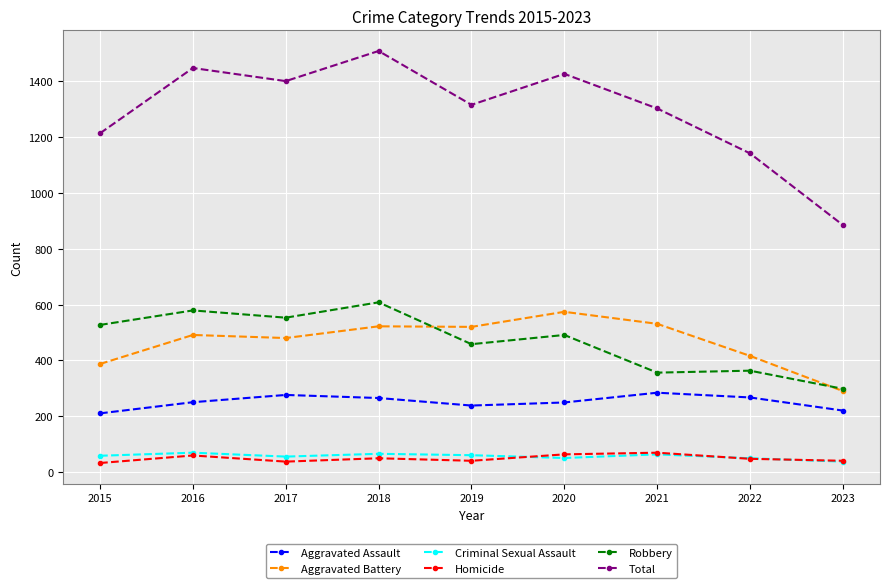

True or false: Robbery and Criminal Sexual Assault cross at least once.

False